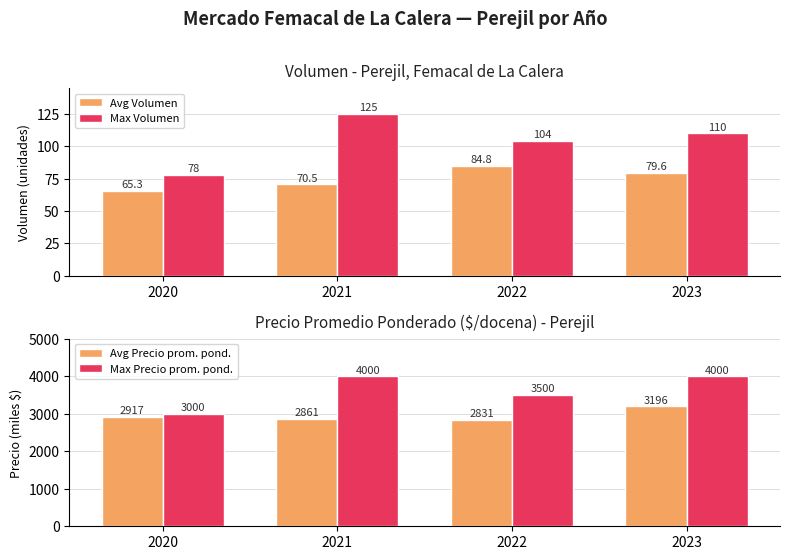

The Max Volumen series shows 78.0 at 2020. True or false?

True